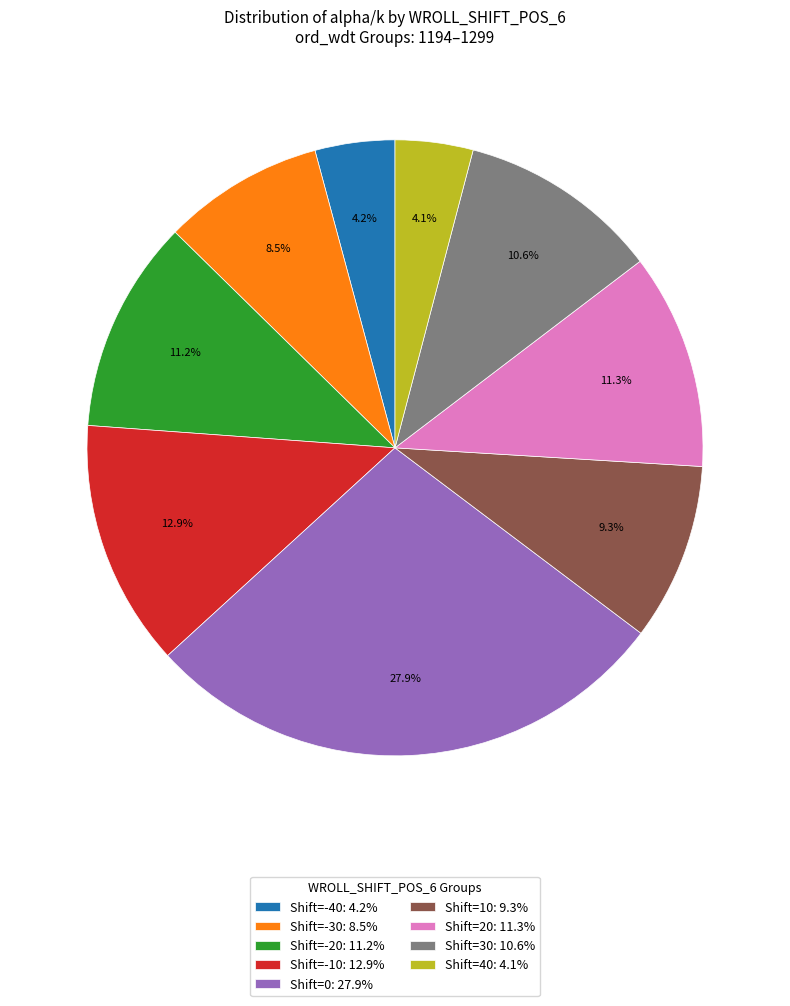

Combined, what portion of the pie is Shift=20: 11.3% and Shift=-40: 4.2%?

15.5%